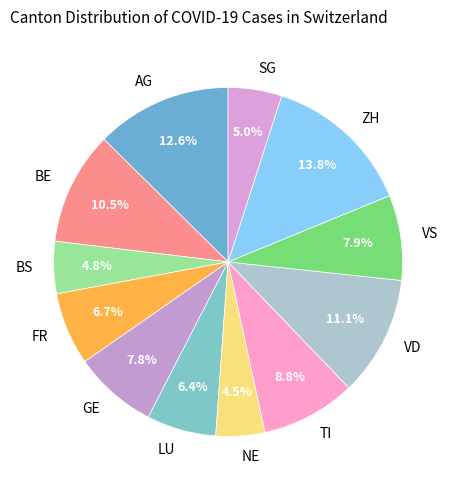

To the nearest percent, what is the difference between the GE and TI slice percentages?

1%